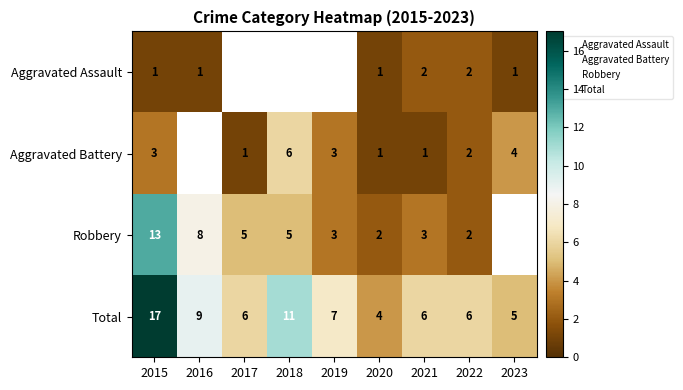

What is the difference between the Aggravated Battery values at 2021 and 2019?

2.0